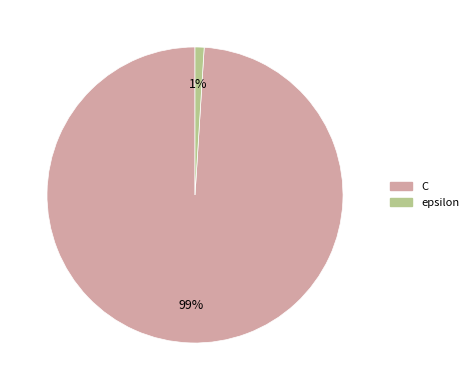

Count the number of slices in the pie.

2